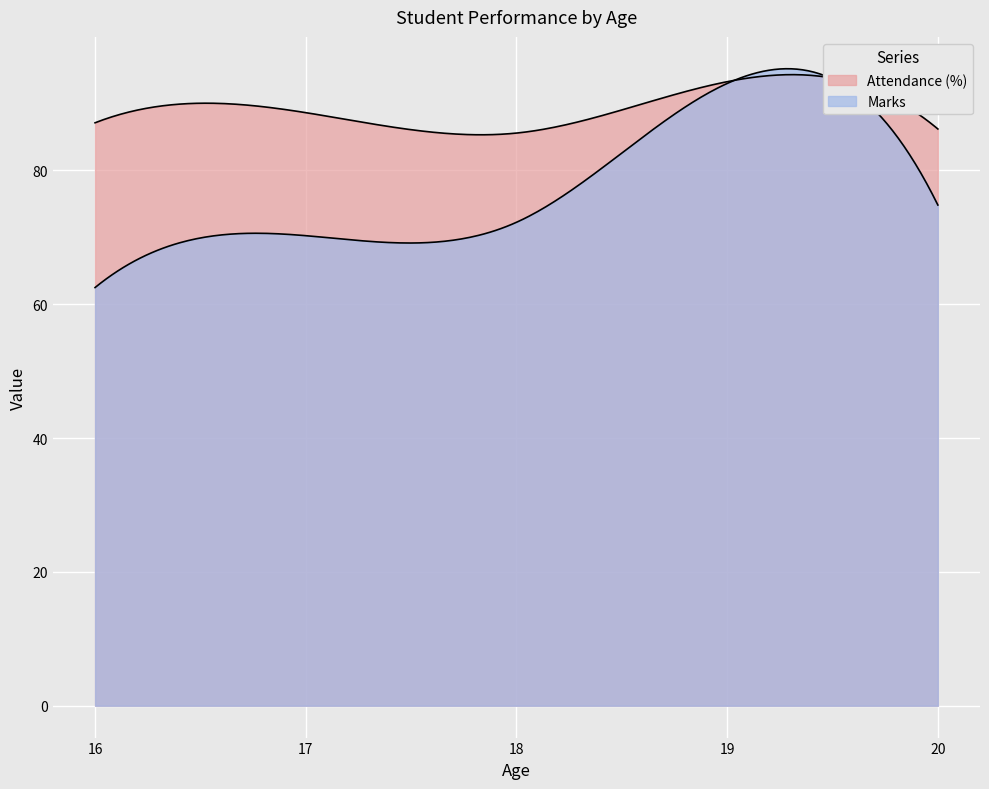

How many lines are shown in the chart?

2